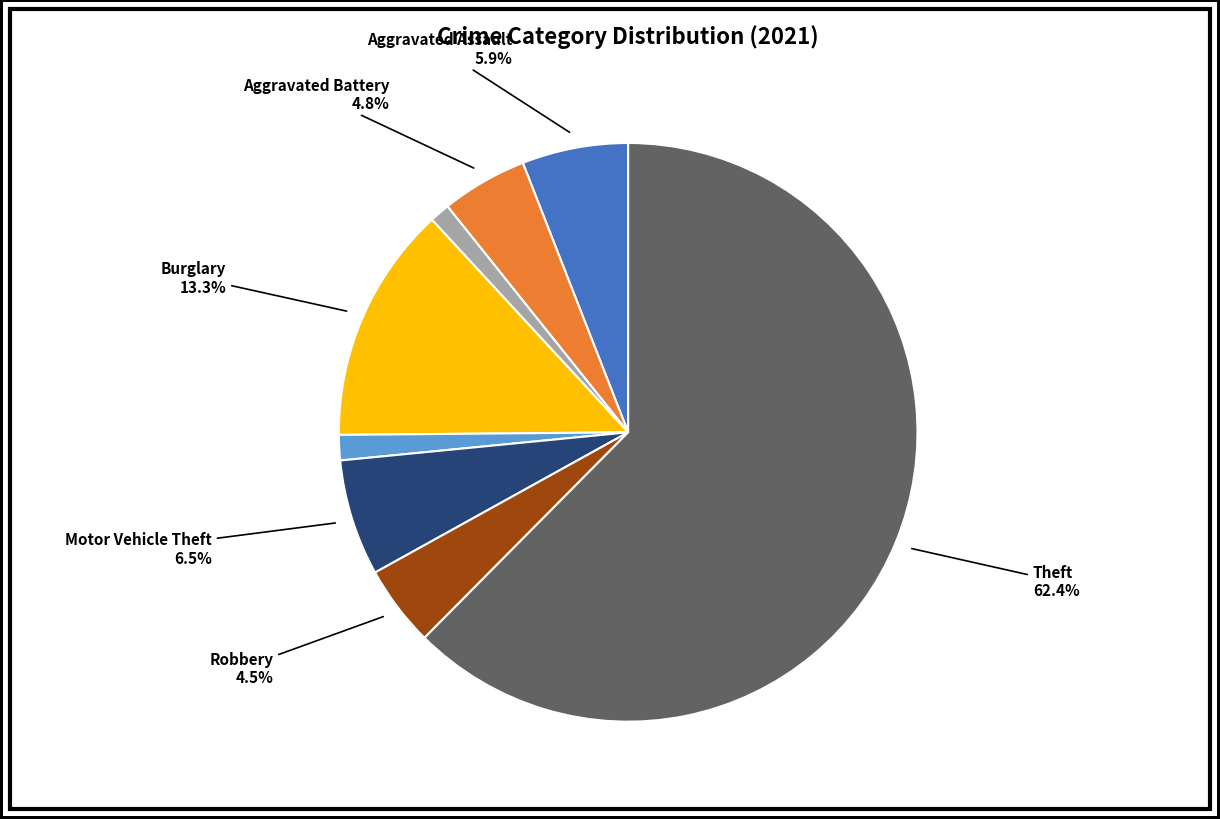

Is there a majority slice in this chart?

Yes